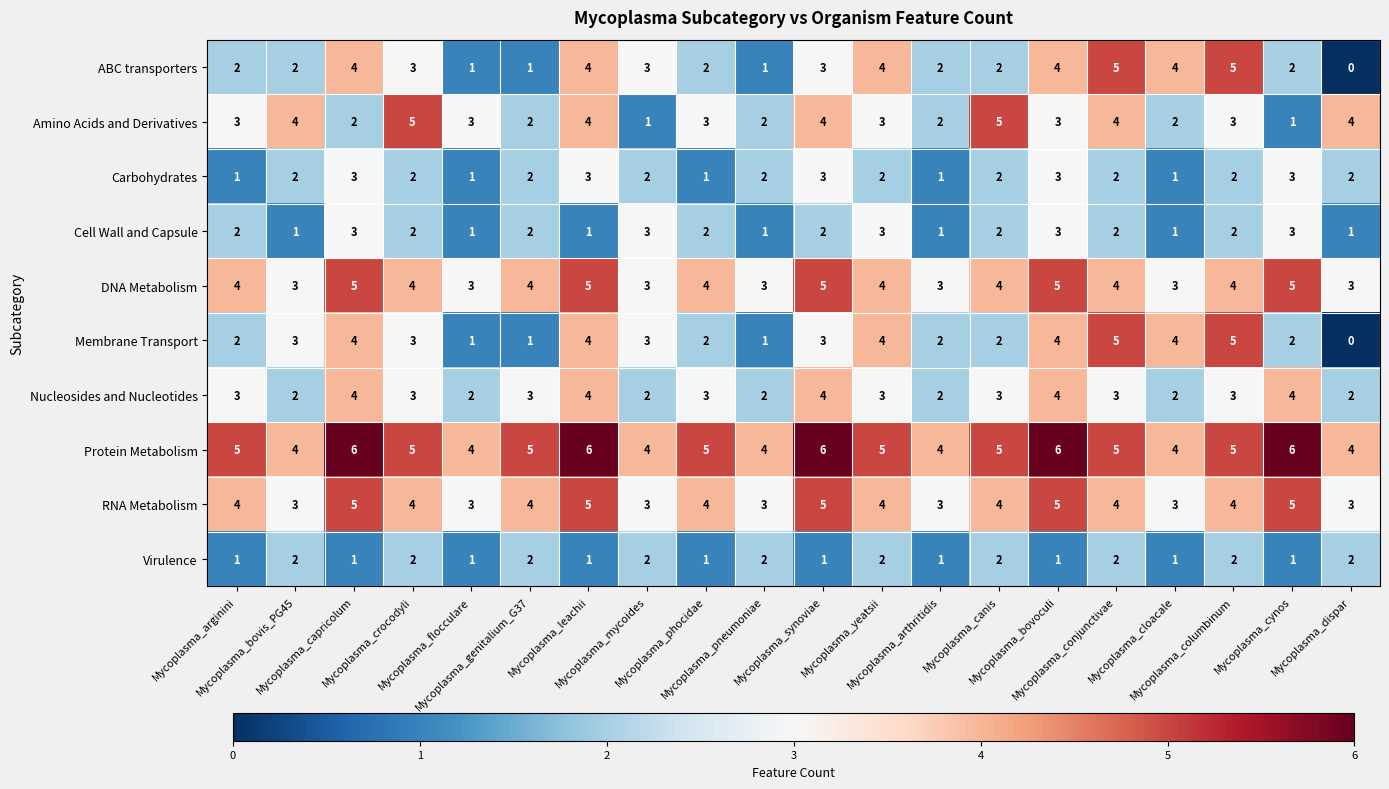

How many data points in Virulence are less than 2?

10